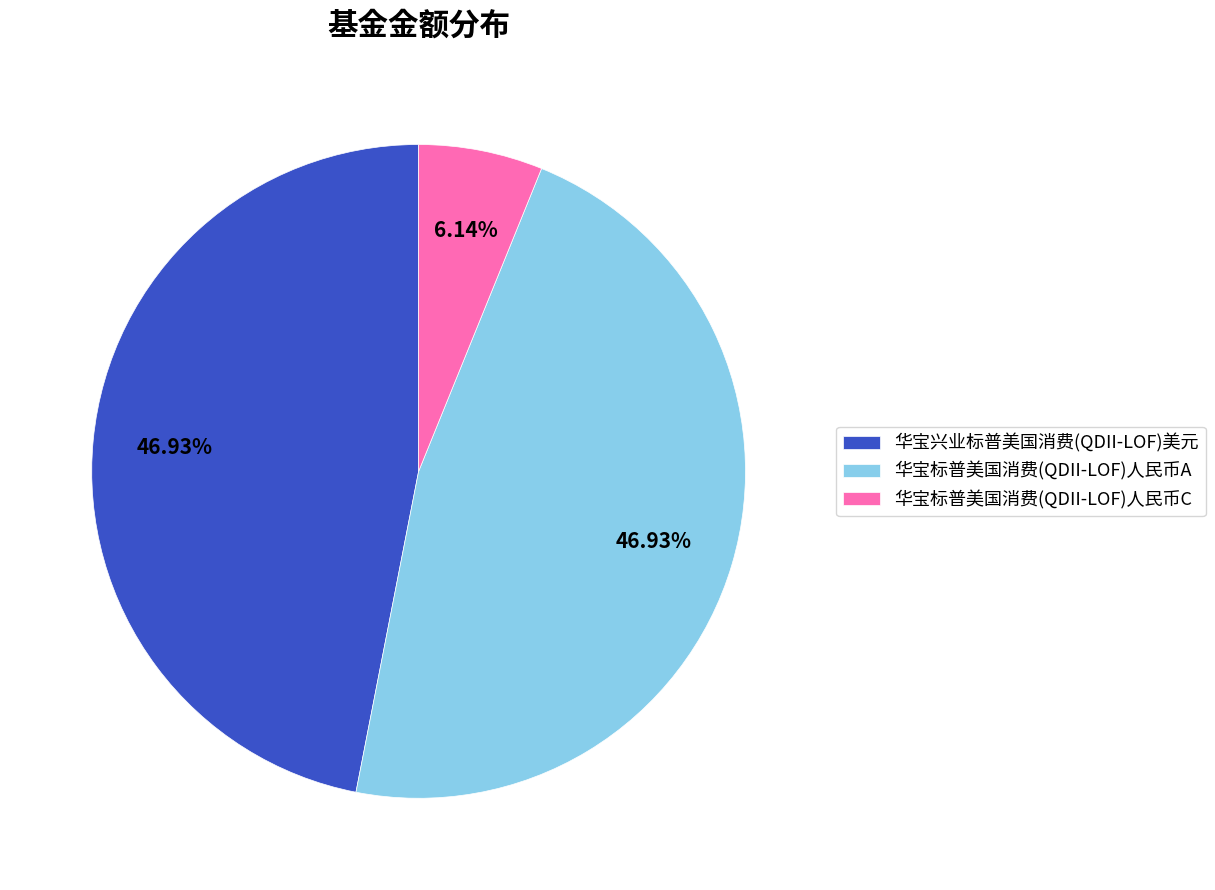

To the nearest percent, what is the difference between the 华宝标普美国消费(QDII-LOF)人民币C and 华宝兴业标普美国消费(QDII-LOF)美元 slice percentages?

41%